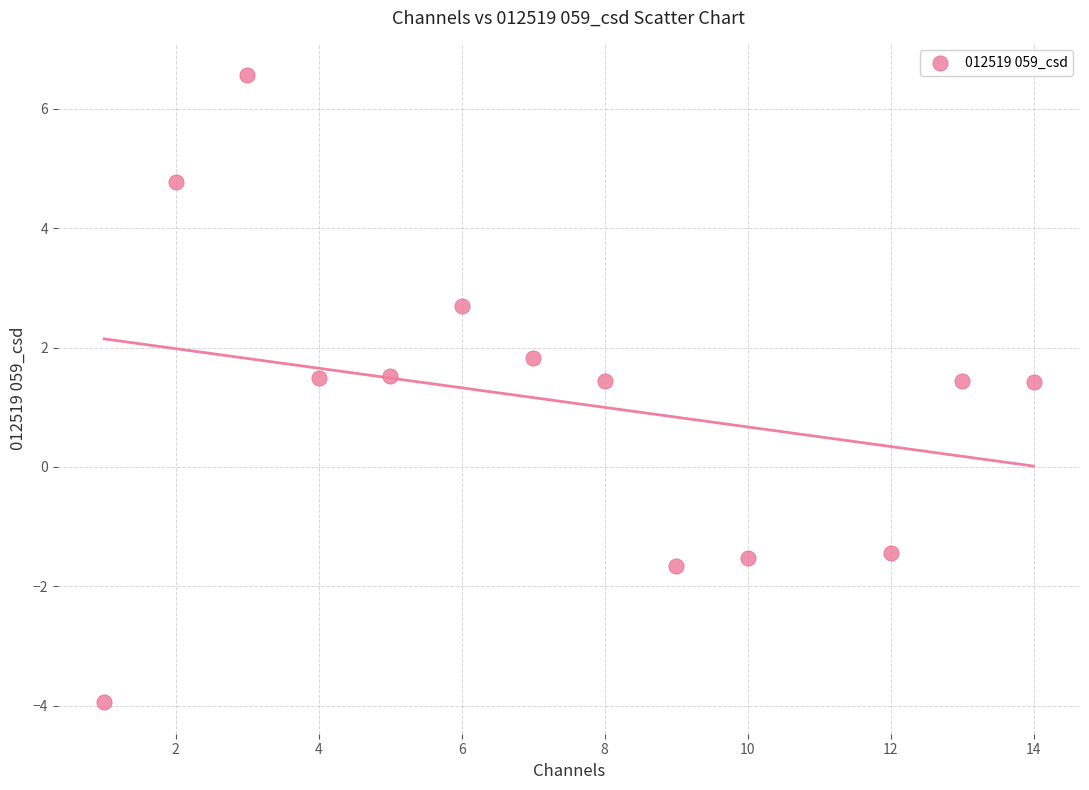

What is the range of Y values (max minus min)?

10.5